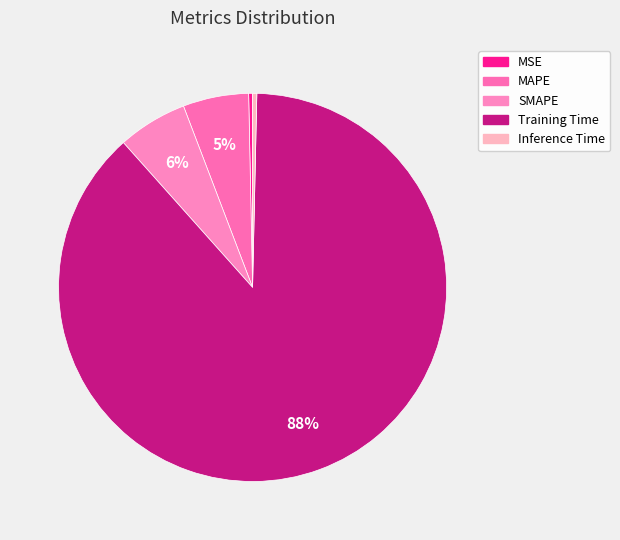

What is the largest slice in the pie chart?

Training Time